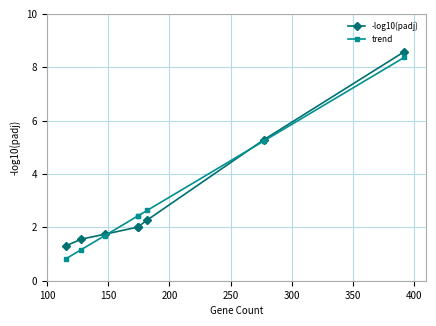

What is the greatest value displayed?

8.6